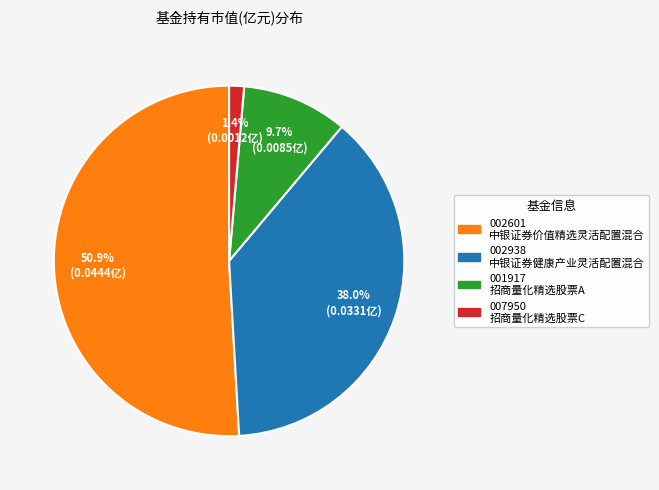

Does any single category account for the majority?

Yes